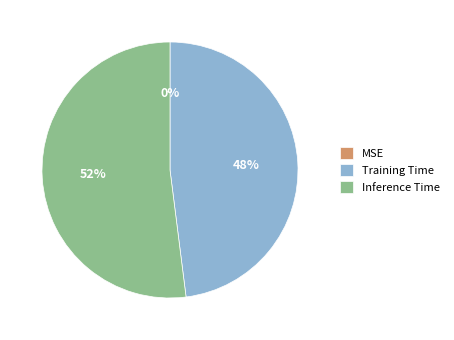

Is the sum of Training Time and Inference Time greater than half?

Yes